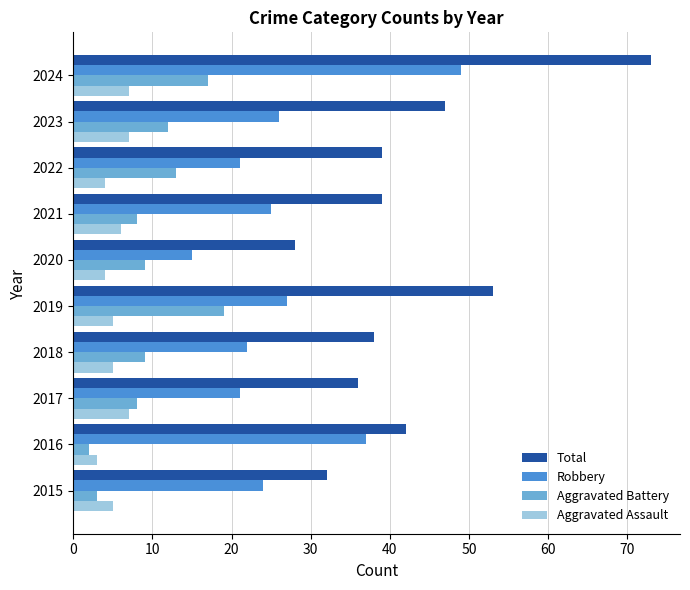

Count the number of data series in this chart.

4